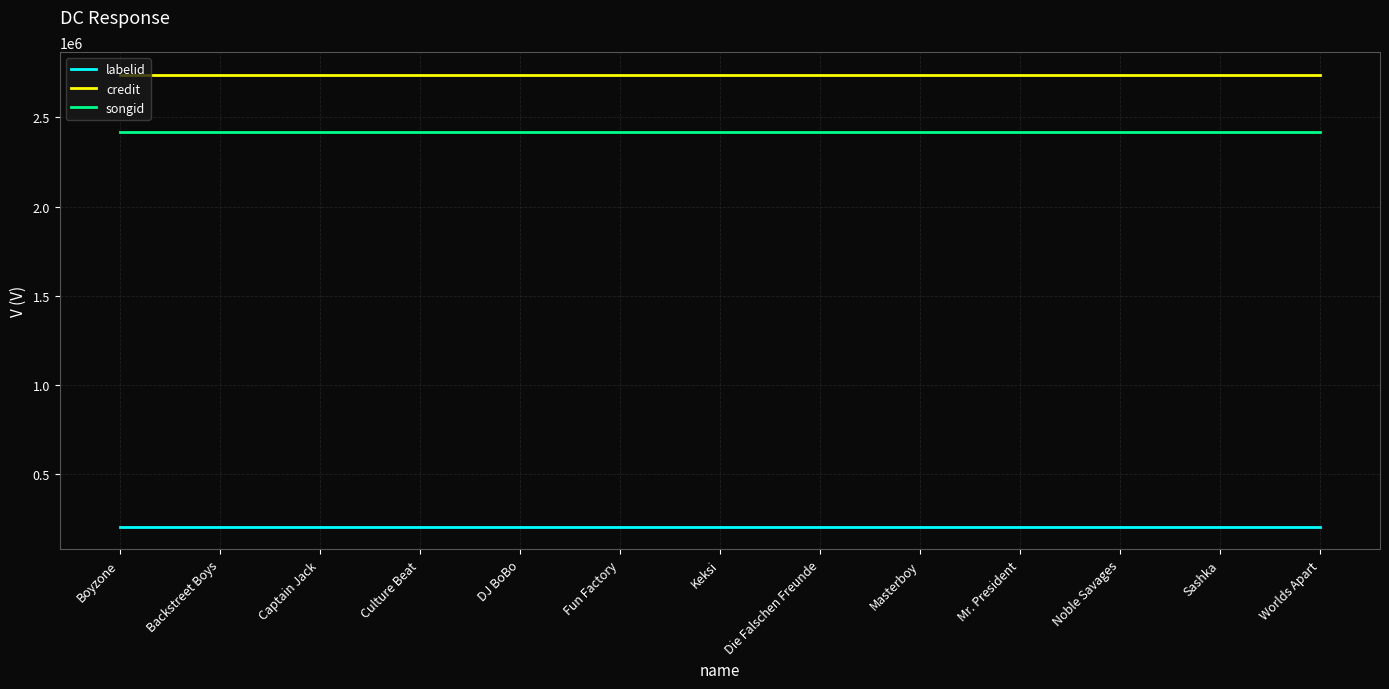

Is this an area chart (filled region under the line)?

No